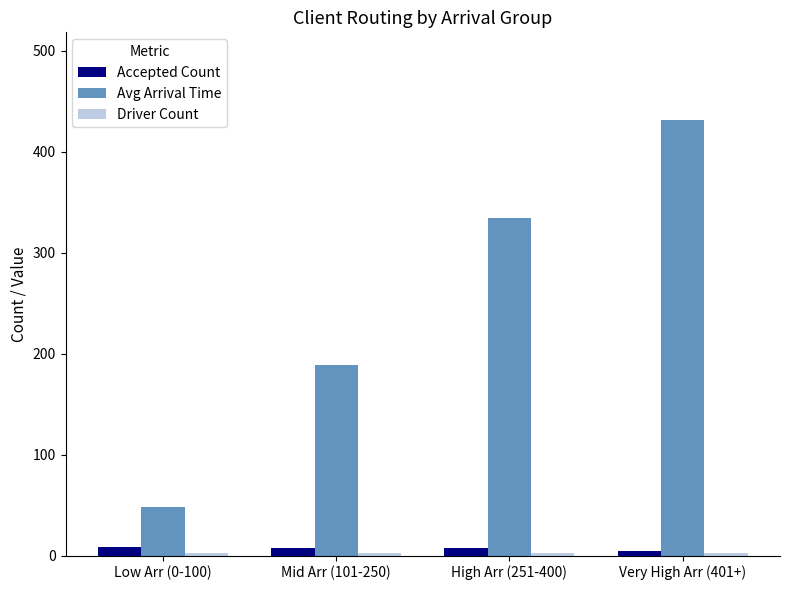

What is the sum of the Accepted Count values at Low Arr (0-100) and High Arr (251-400)?

15